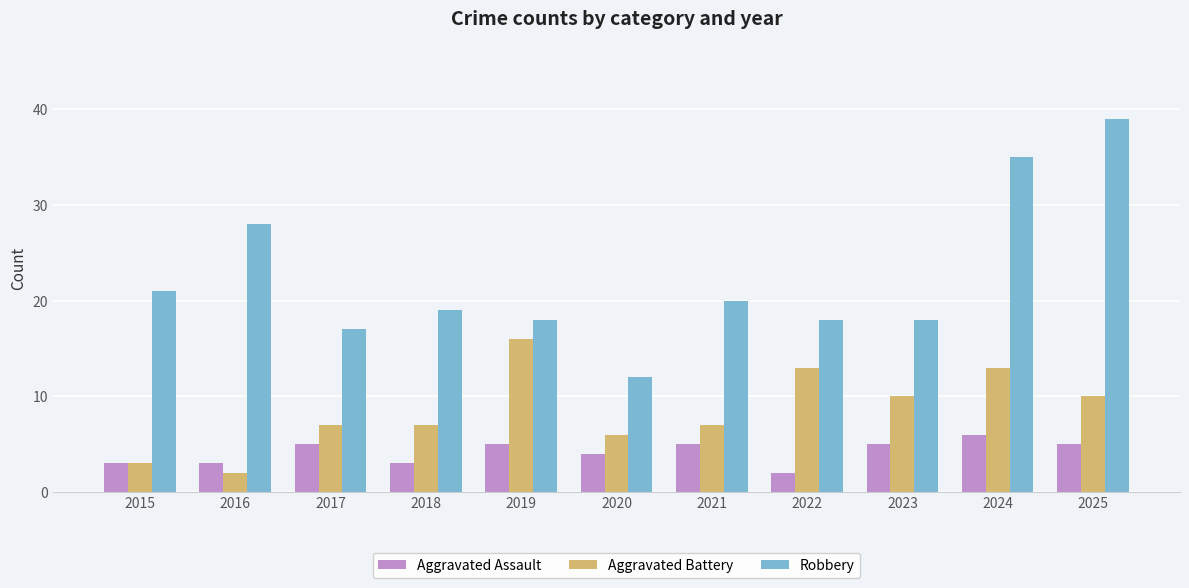

What is the difference between the Robbery values at 2025 and 2017?

22